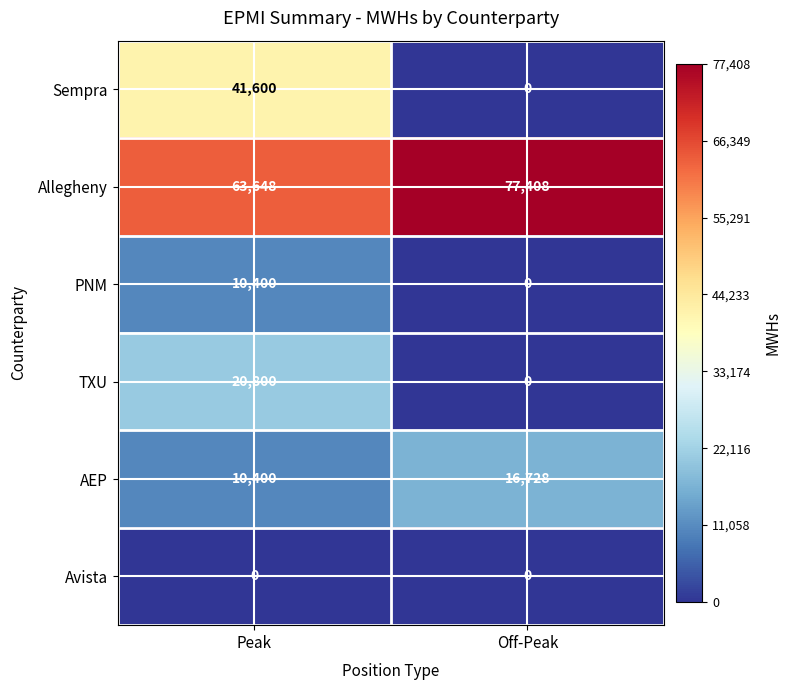

Between Peak and Off-Peak, which series saw the biggest shift?

Sempra